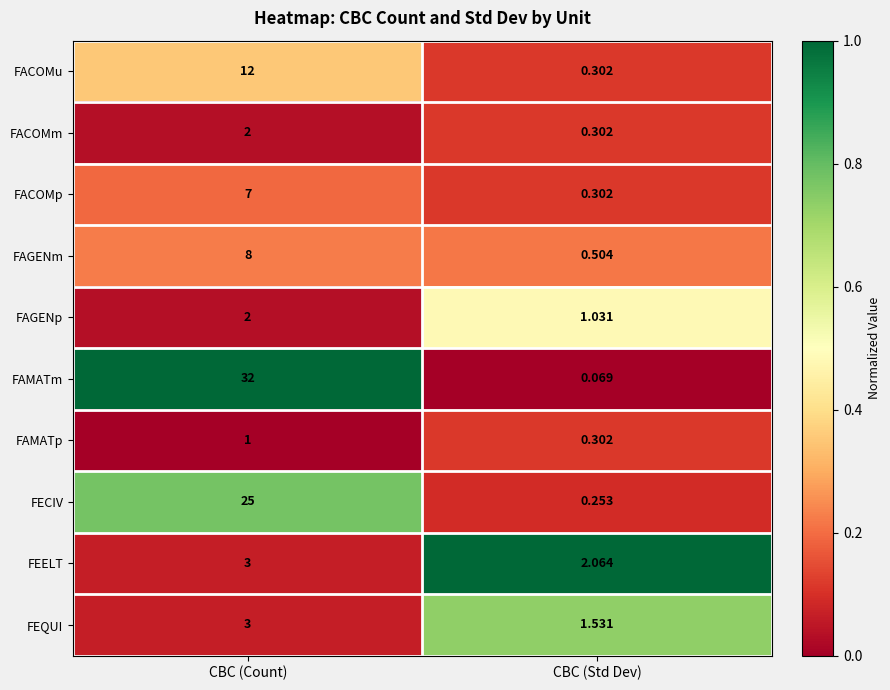

At which label does FECIV reach its minimum?

CBC (Std Dev)